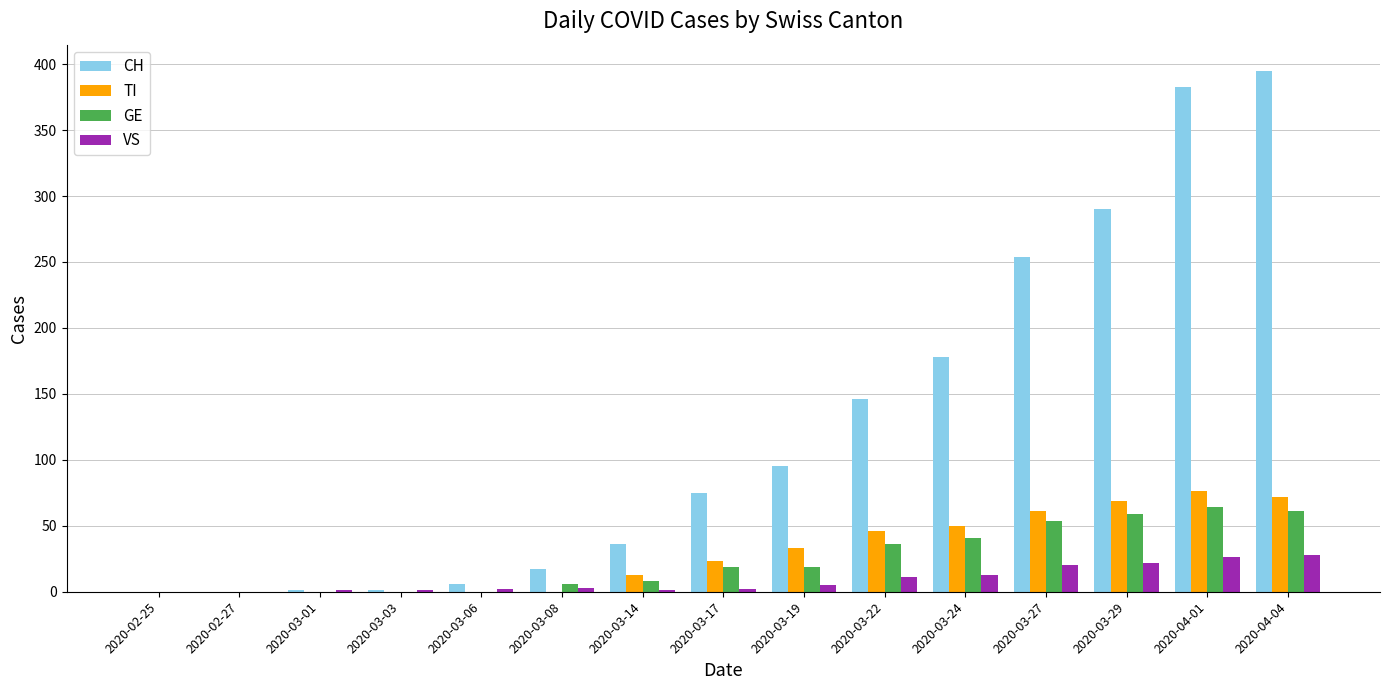

Which label corresponds to the largest value in the chart?

2020-04-04